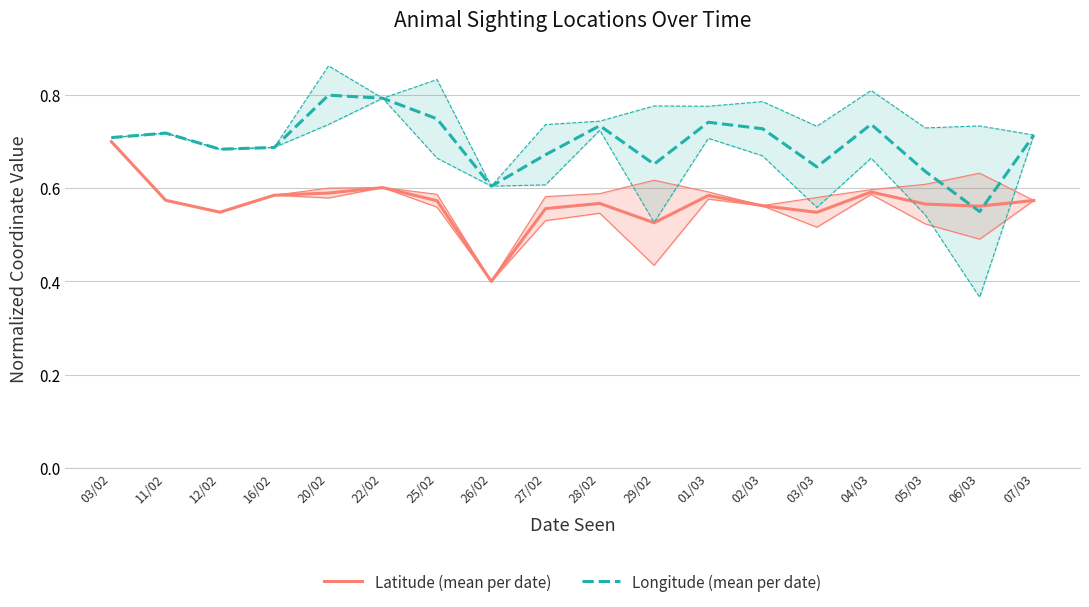

Which label corresponds to the largest value in the chart?

20/02